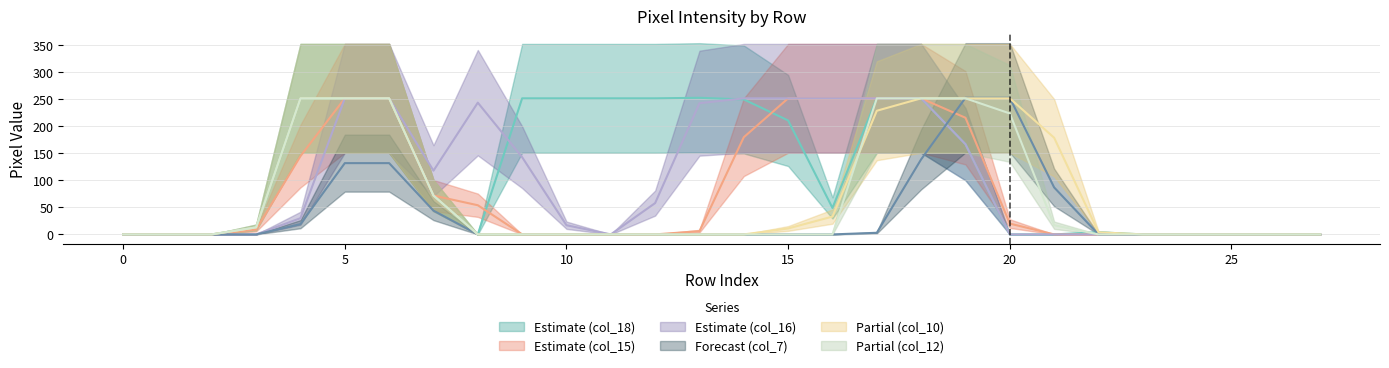

At which category does the chart reach its peak across all series?

13